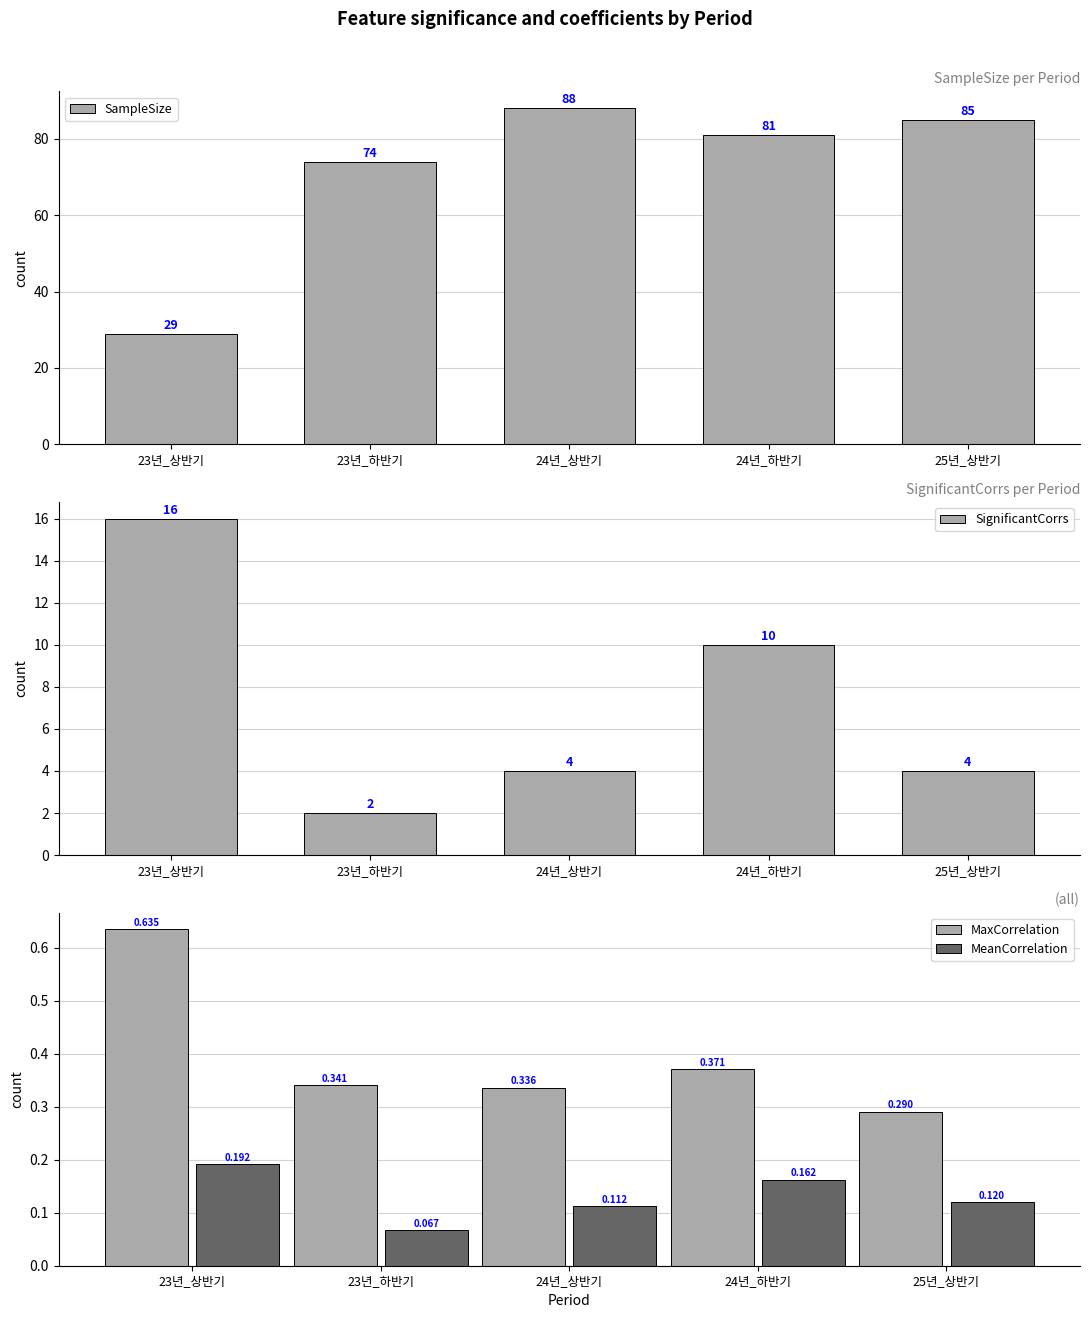

At which category is the sum across all series the highest?

24년_상반기